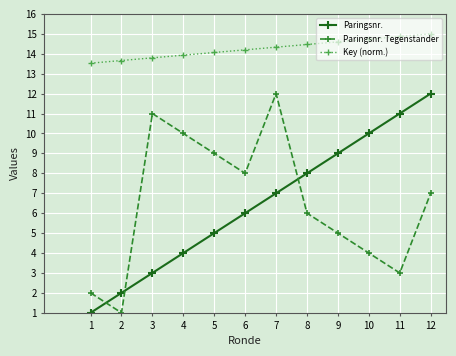

Which series has the largest total across all categories?

Key (norm.)